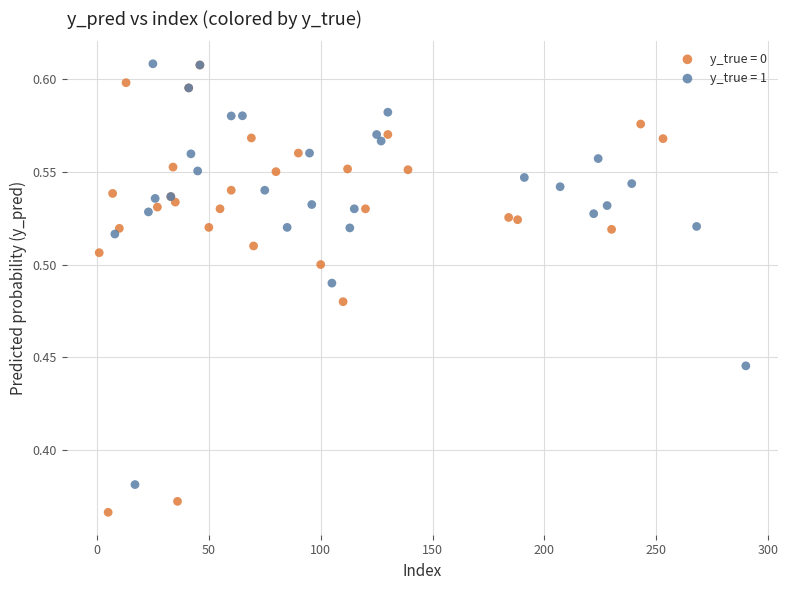

What are all the series names shown in the legend?

y_true = 0, y_true = 1